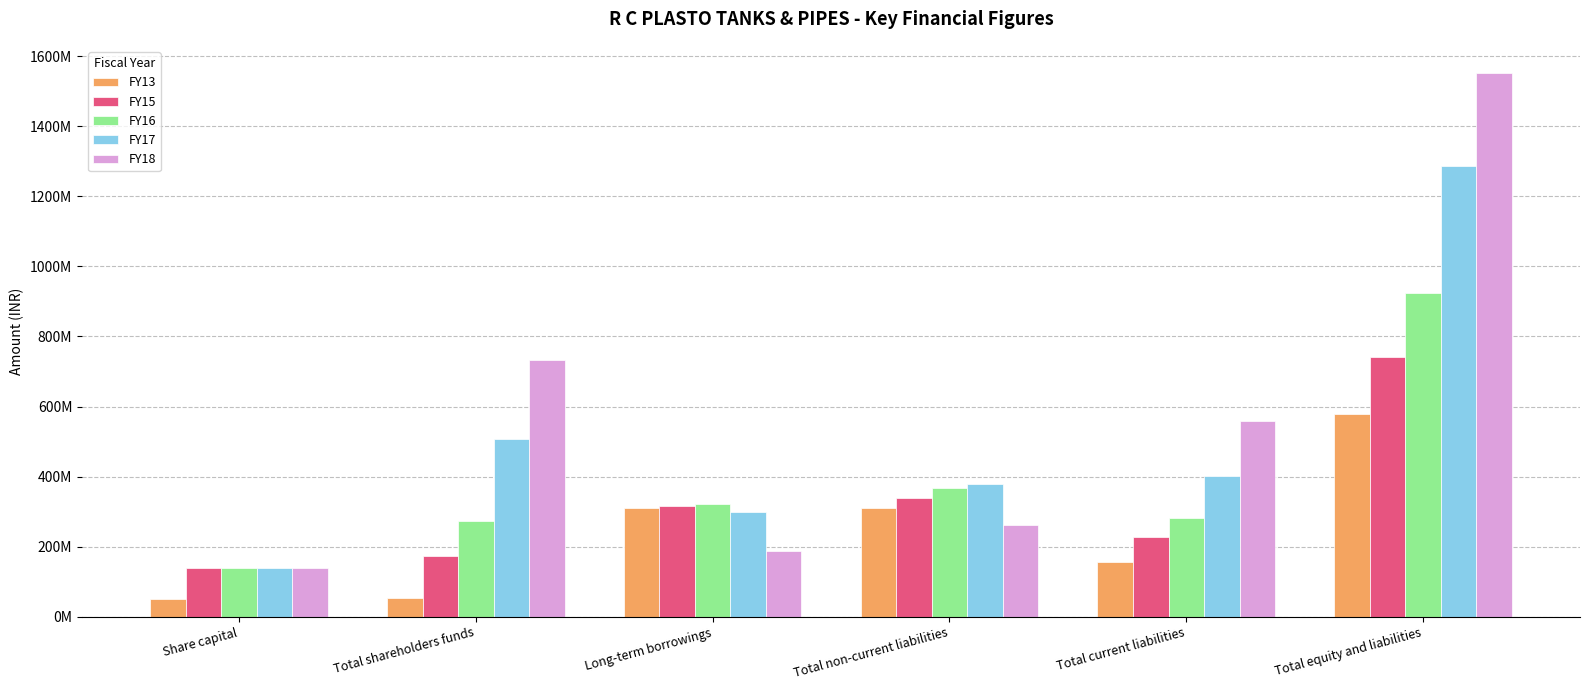

What is the maximum value for FY13?

577708557